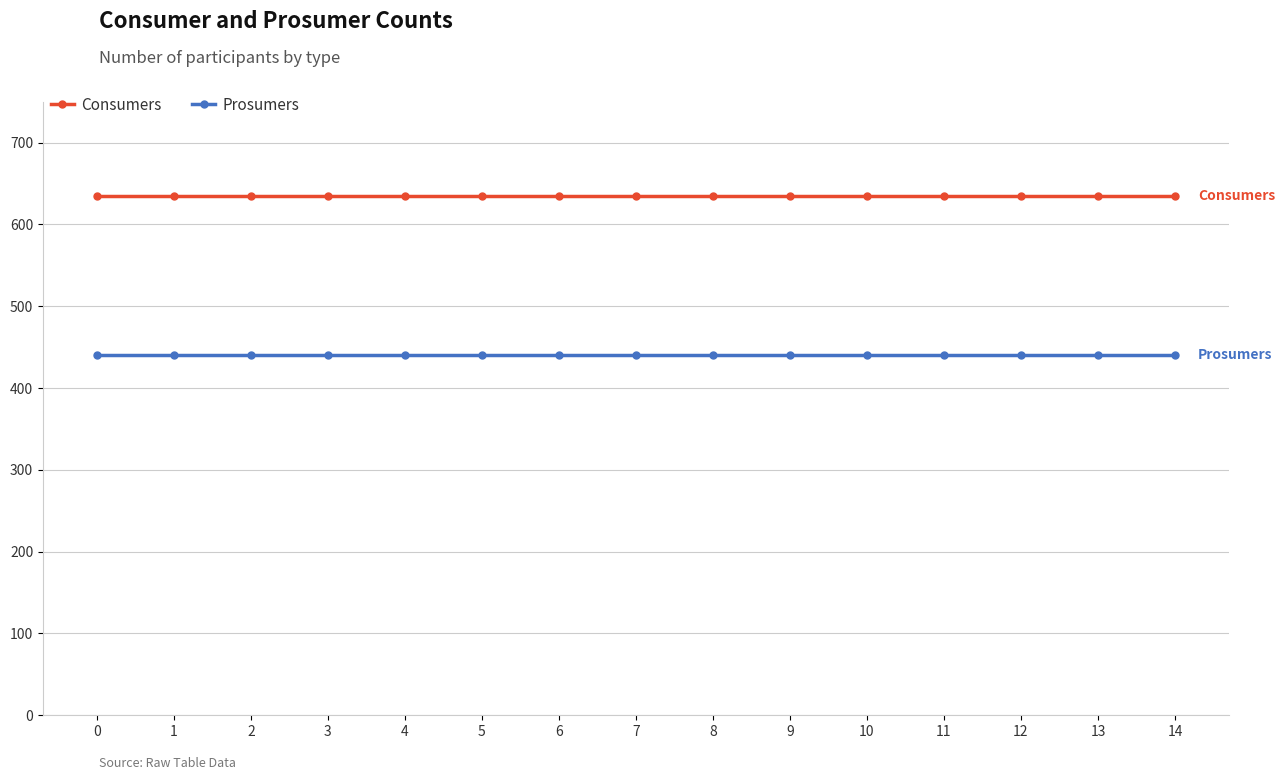

Reading left to right, what are all the values shown in this chart?

Consumers: 0=635	1=635	2=635	3=635	4=635	5=635	6=635	7=635	8=635	9=635	10=635	11=635	12=635	13=635	14=635
Prosumers: 0=440	1=440	2=440	3=440	4=440	5=440	6=440	7=440	8=440	9=440	10=440	11=440	12=440	13=440	14=440